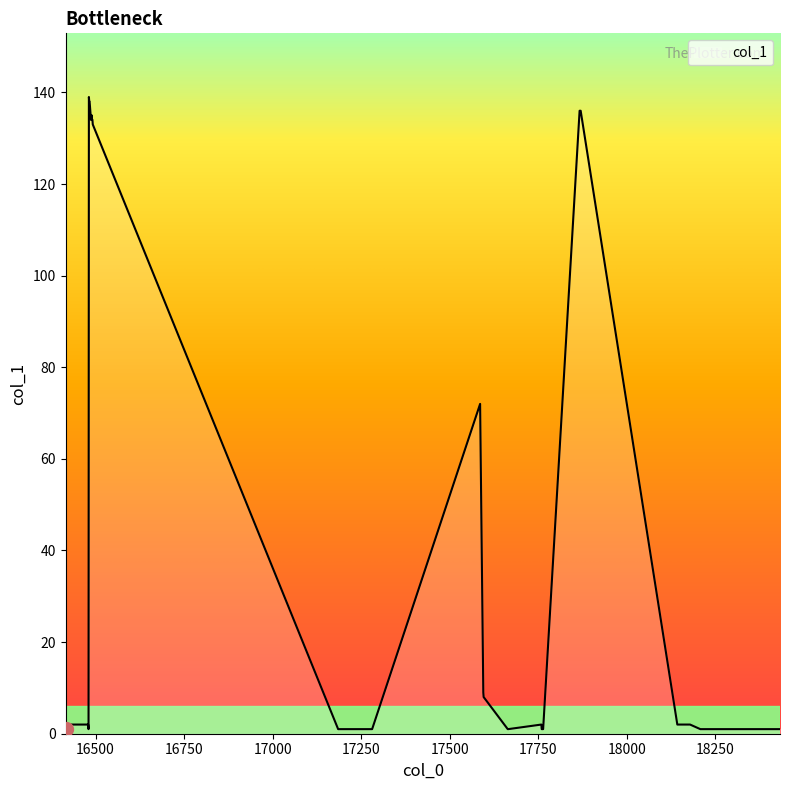

Does the chart display data point markers on the line(s)?

No